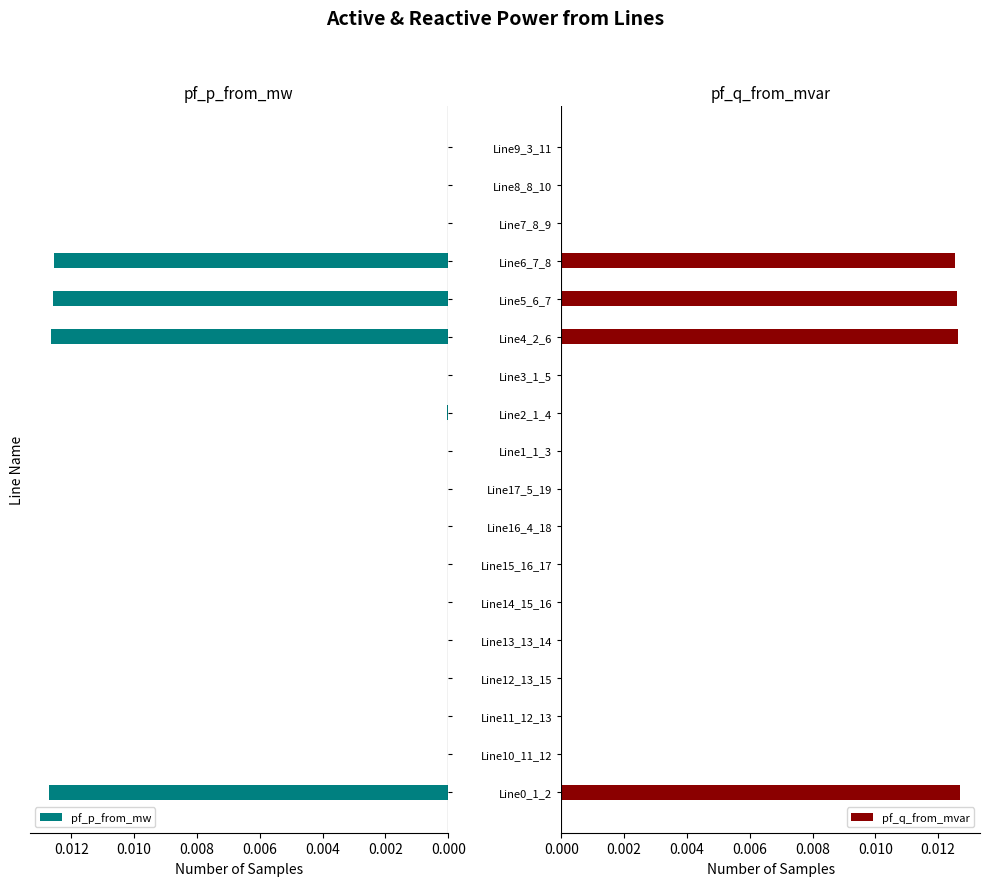

List the series in order of their overall mean, lowest first.

pf_p_from_mw, pf_q_from_mvar